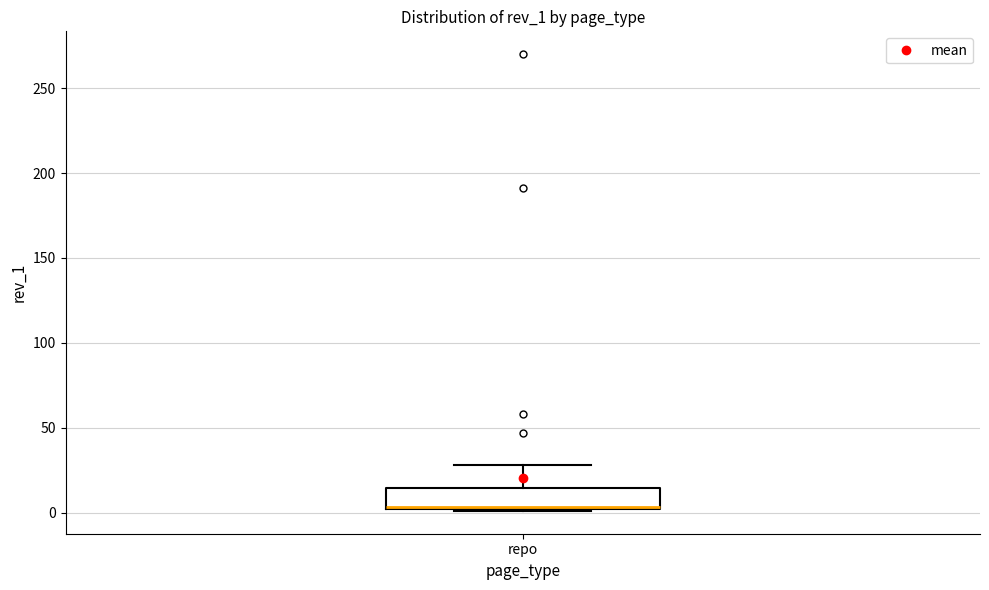

Transcribe this box plot: give where the median line is, the range the box spans, and where the two whiskers end, as read against the y-axis. The values are not printed on the chart, so give them approximately, as read against the axis.

median 5, box 0 to 15, whiskers 0 to 30